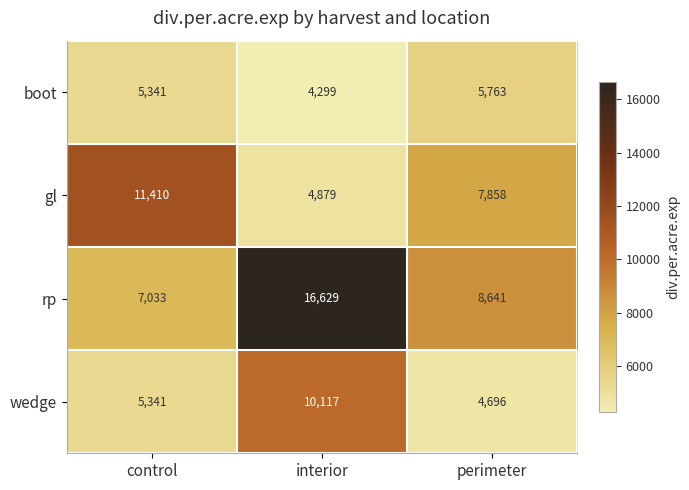

What is the total value across all series at interior?

35924